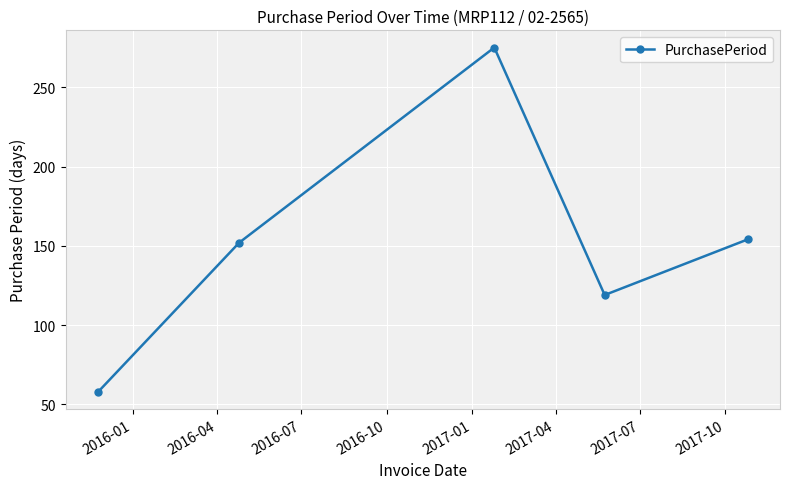

What is the minimum value shown in the chart?

58